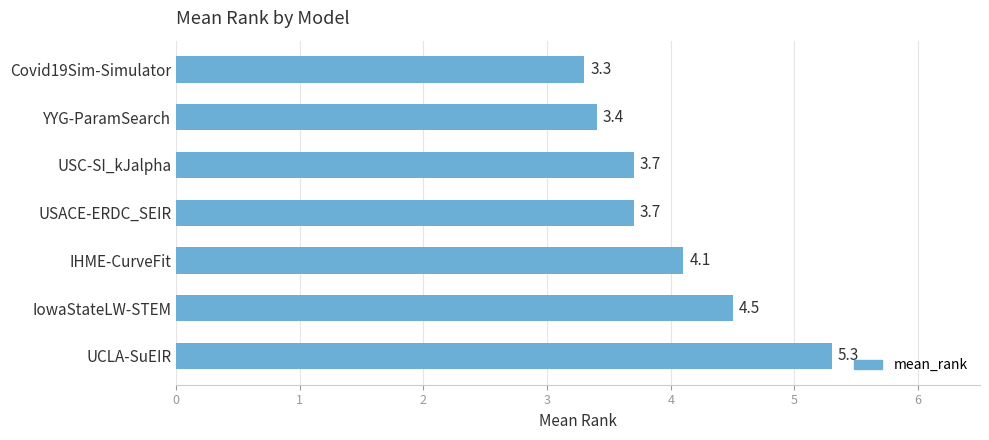

What is the ratio of the value at USC-SI_kJalpha to the value at UCLA-SuEIR?

0.7